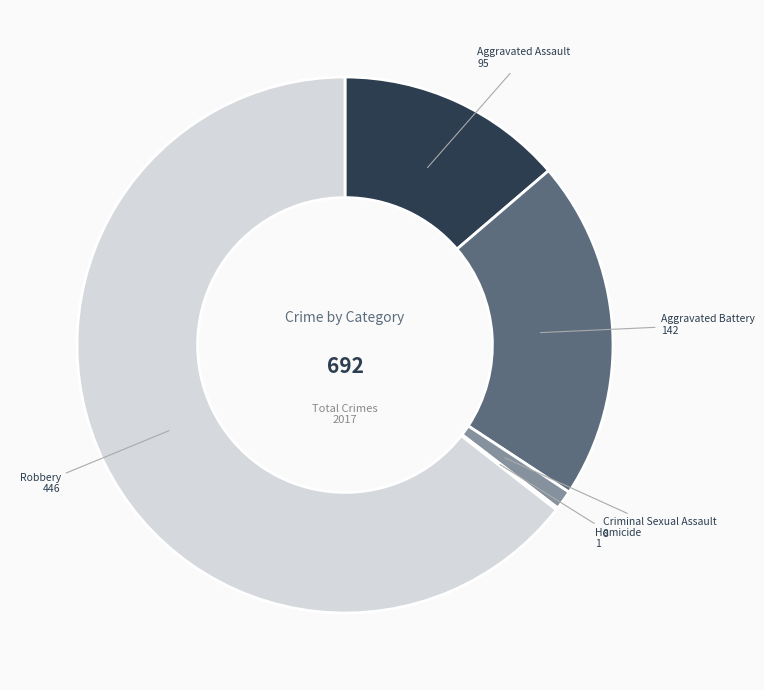

Does any single category account for the majority?

Yes